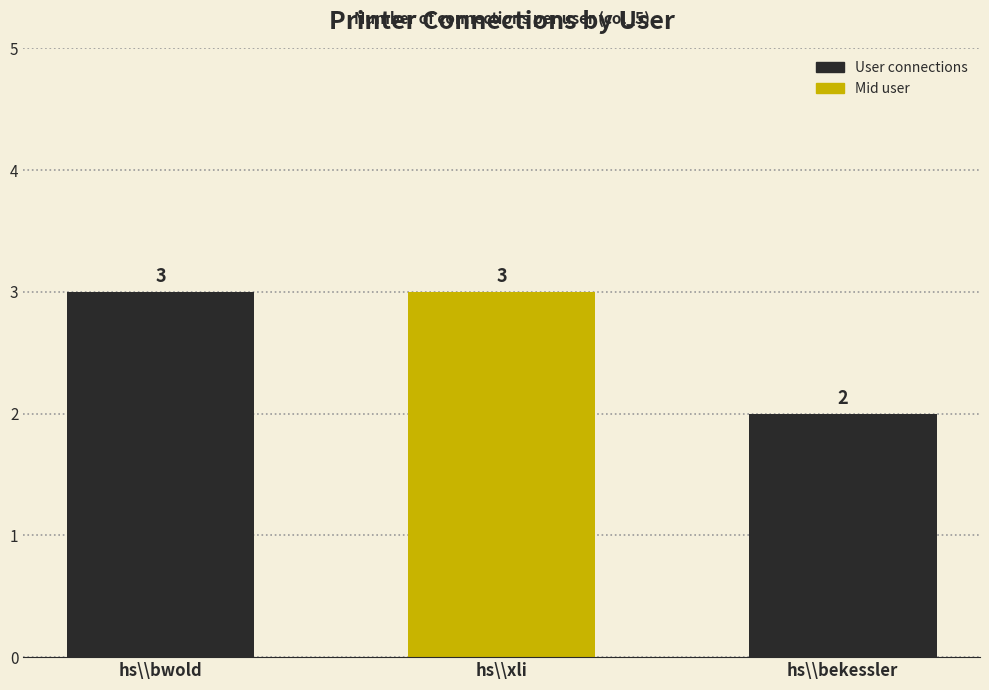

Is it true that the value at hs\\xli is 3?

True